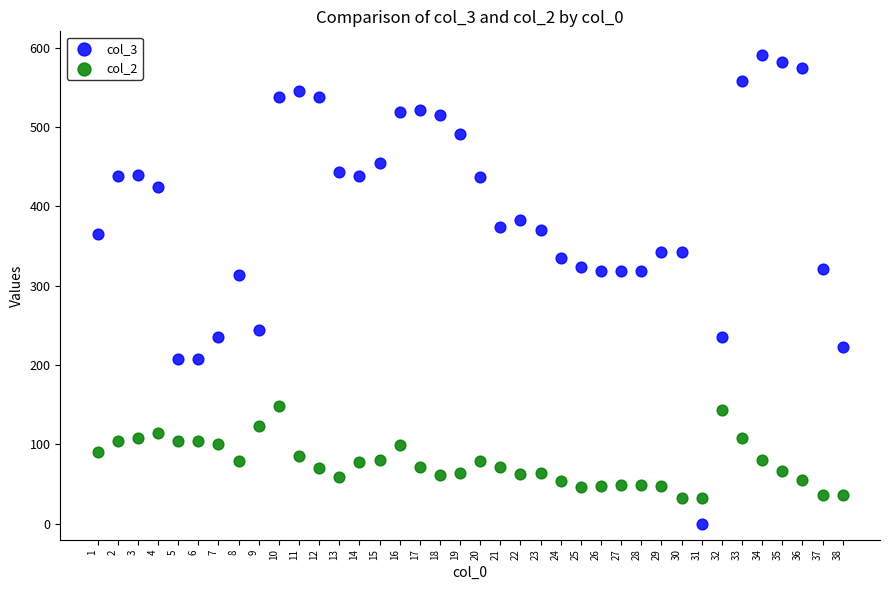

Which series has the largest Y range (max minus min)?

col_3